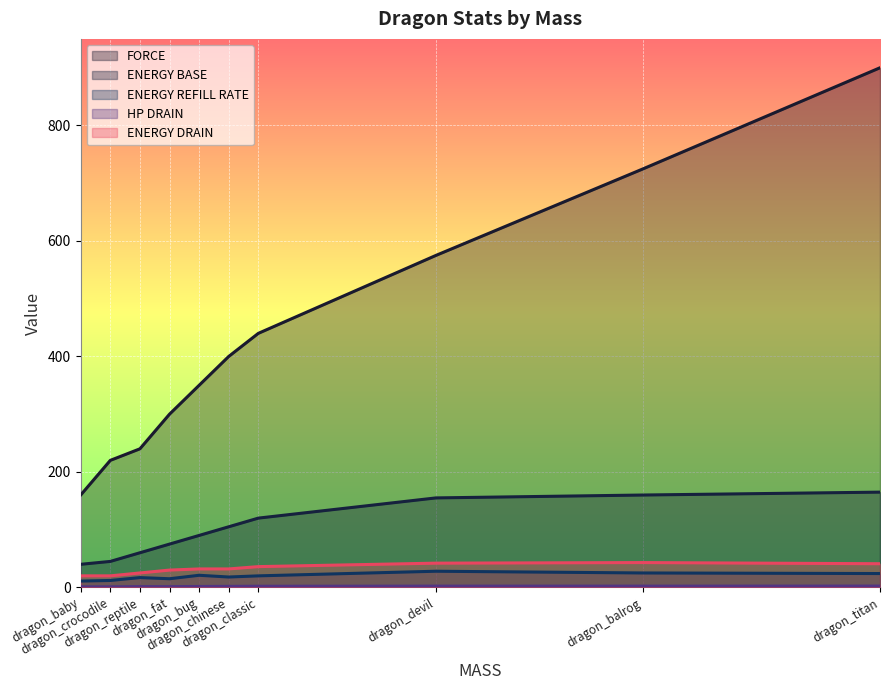

True or false: ENERGY BASE and HP DRAIN cross at least once.

False